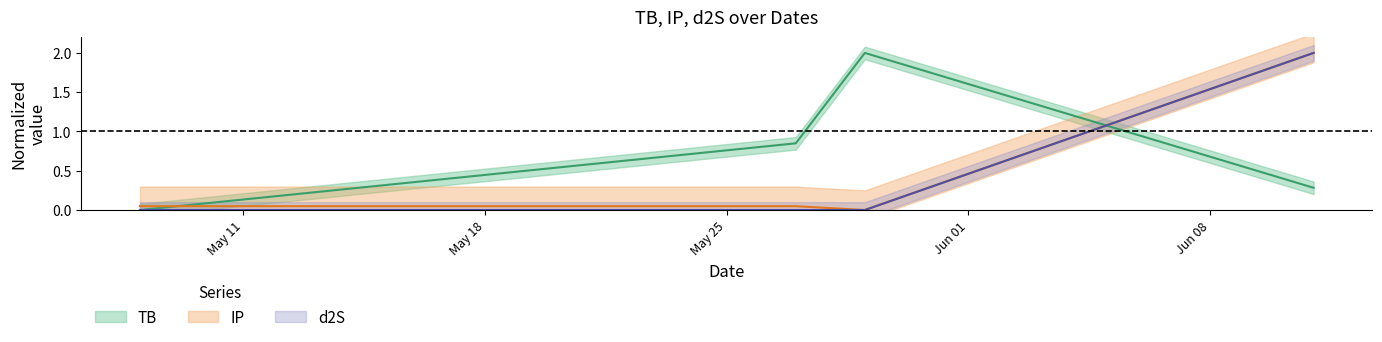

What is the average value of the d2S series?

0.5